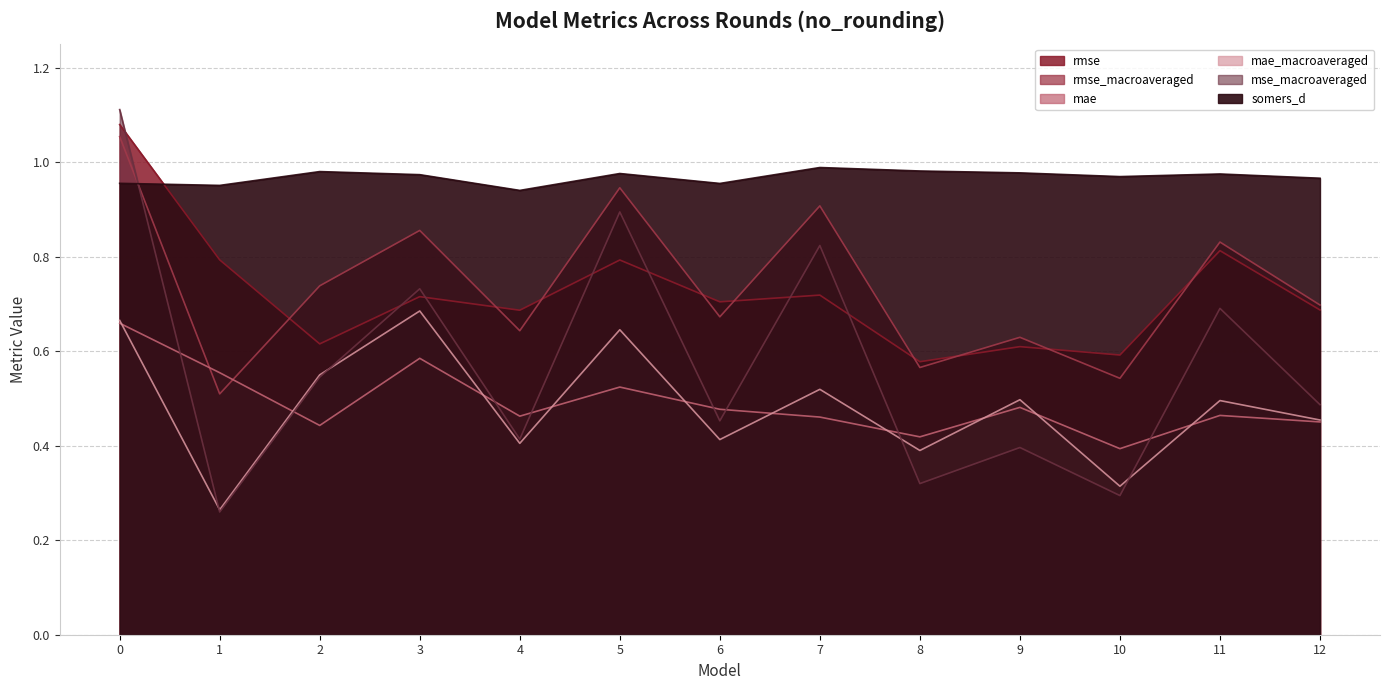

Which series has the largest total across all categories?

somers_d